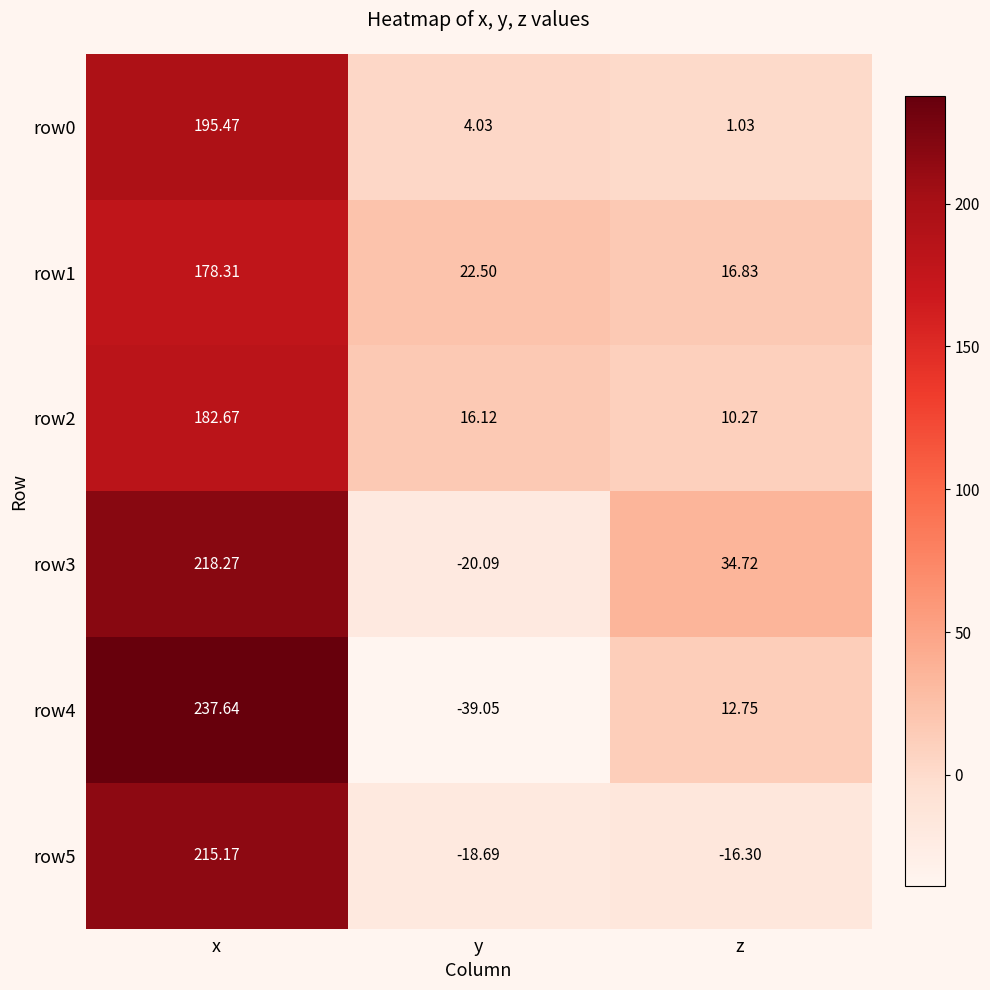

Where does the row5 series first go above -16?

x